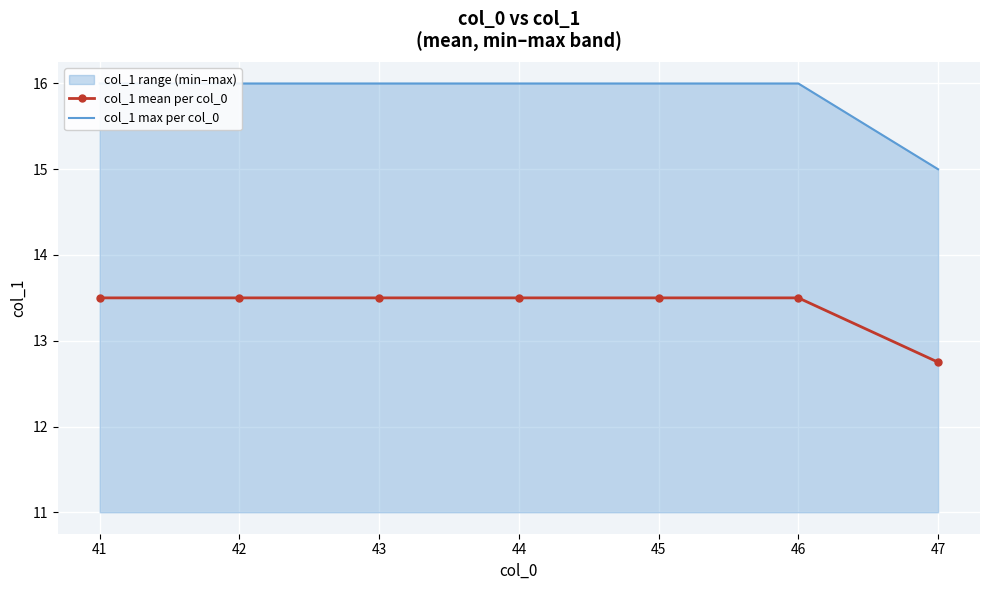

What is the value of the col_1 max per col_0 point at the 5th from the left?

16.0